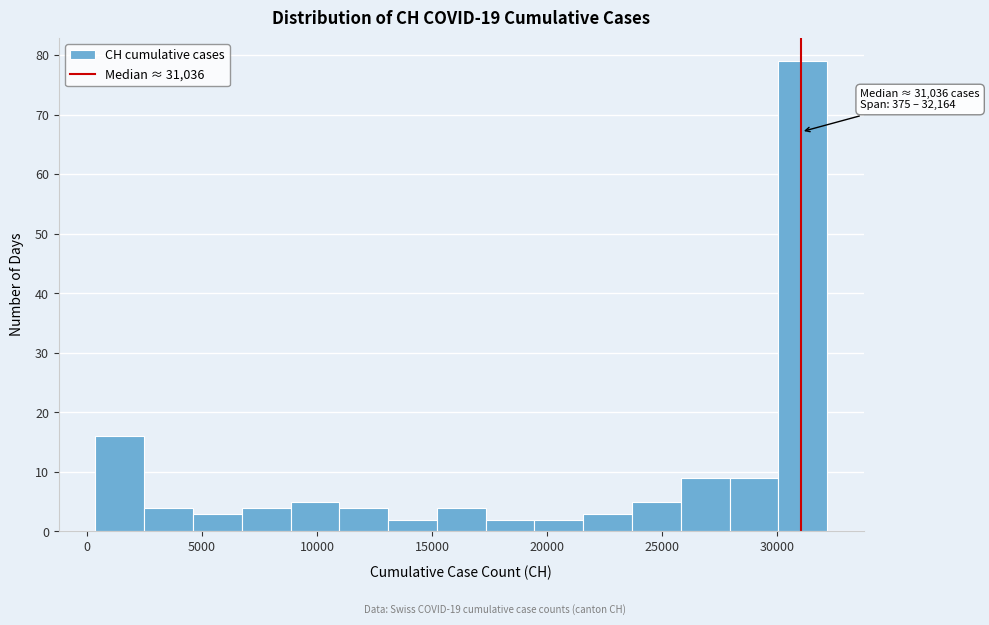

Over which range of the x-axis is the bar tallest?

30000 to 32000